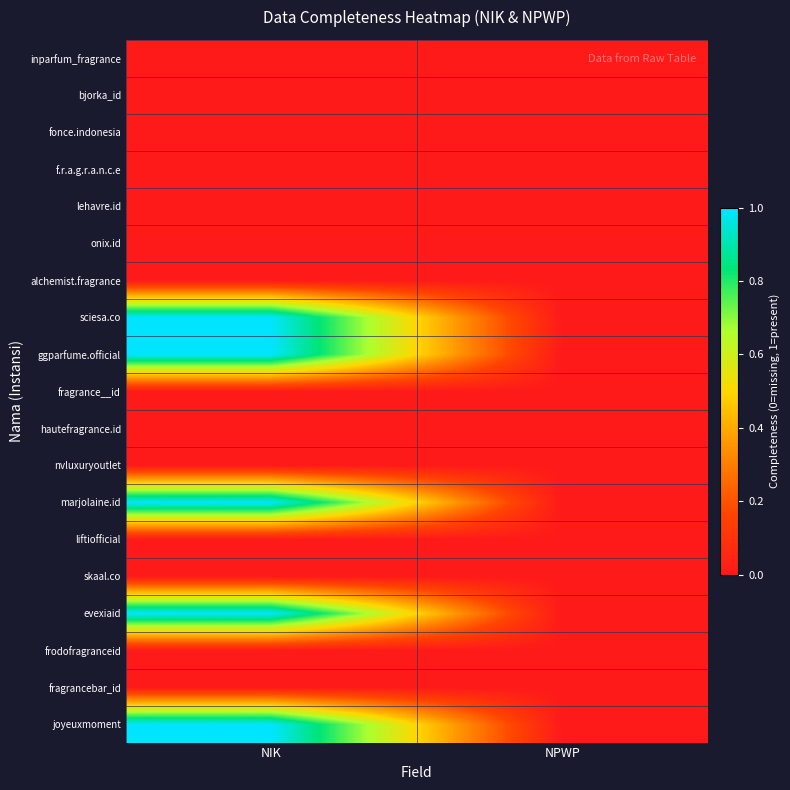

How many distinct data groups are displayed?

19